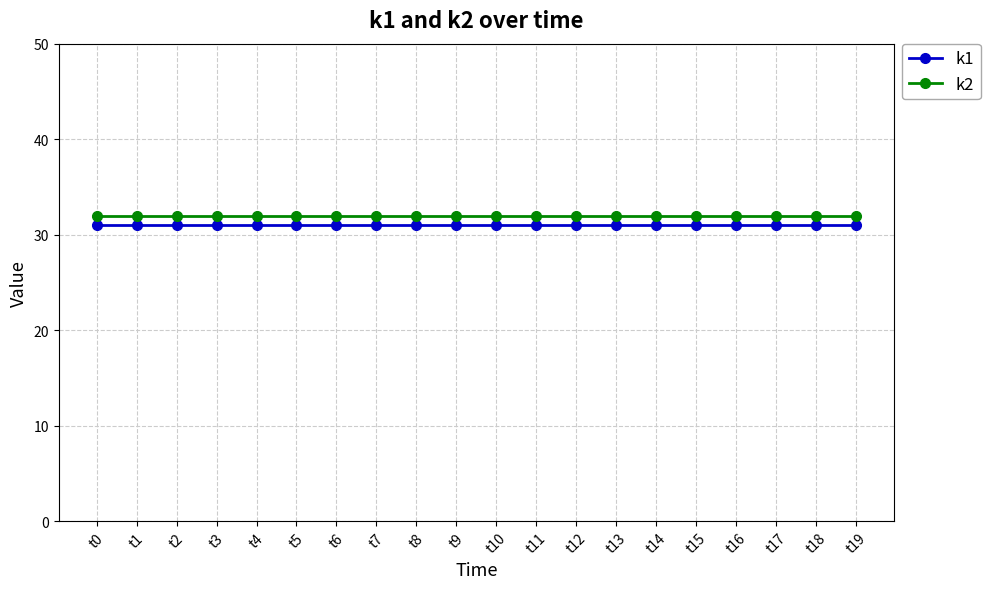

Is it true that k1 equals 9 at t17?

False